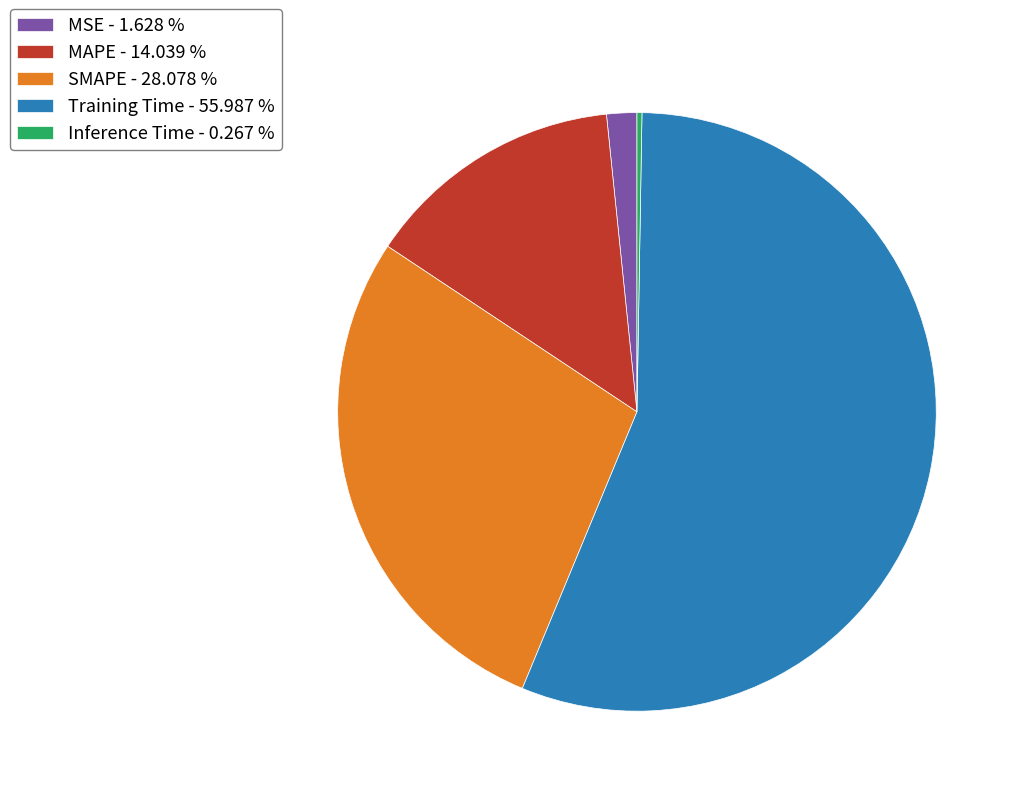

Is there a majority slice in this chart?

Yes